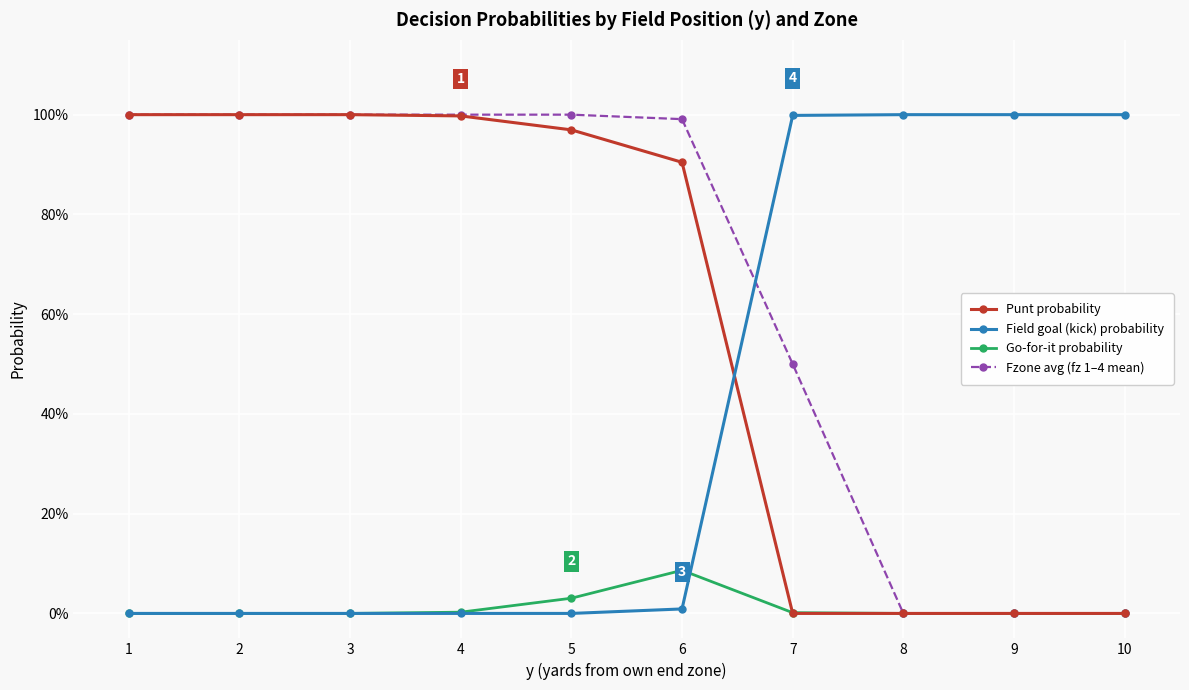

What is the difference between the maximum and minimum values in the Field goal (kick) probability series?

1.0